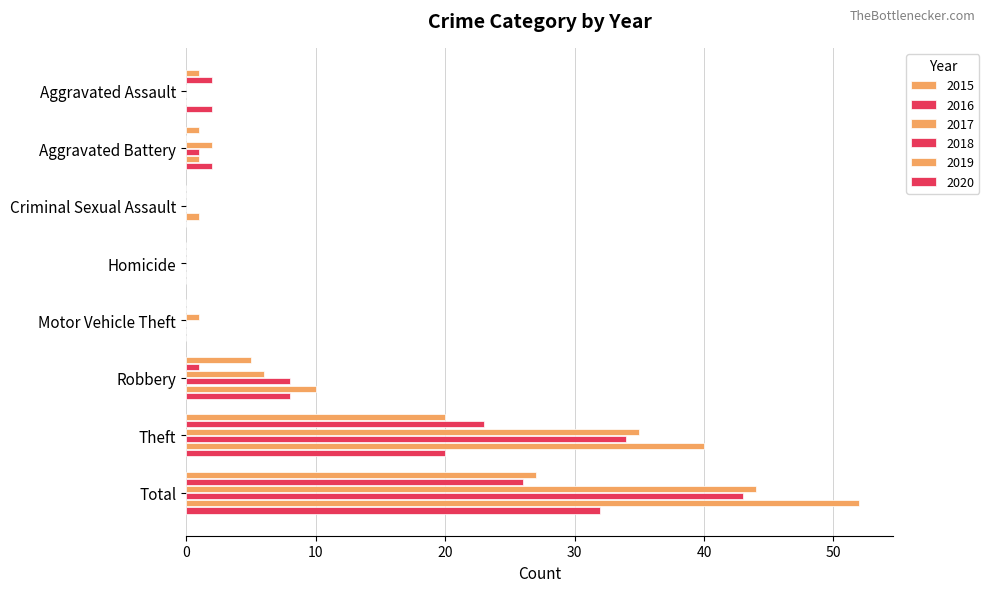

Is it true that 2017 equals -16 at Aggravated Assault?

False